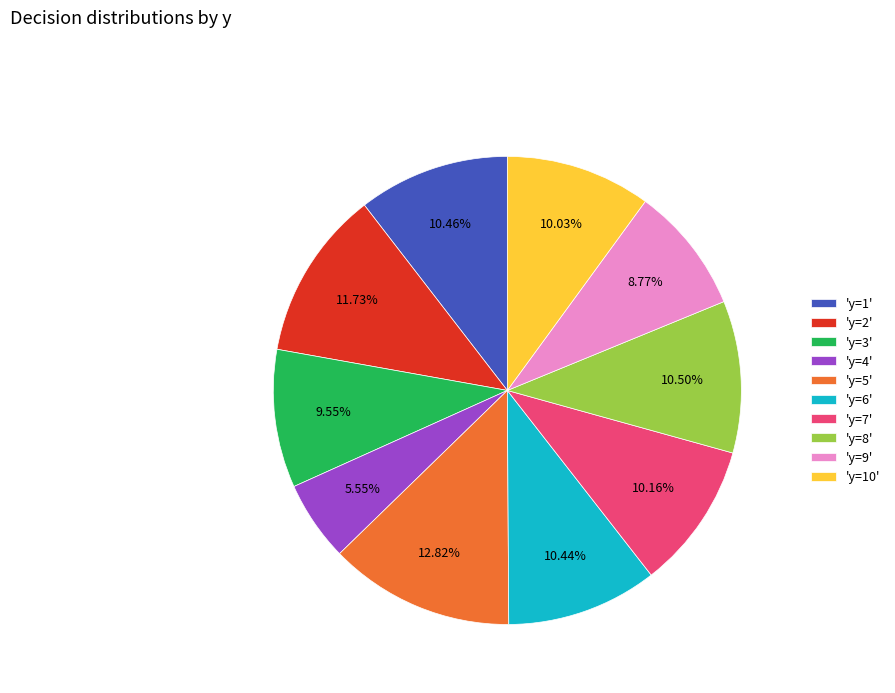

Combined, do 'y=3' and 'y=6' account for over 50%?

No